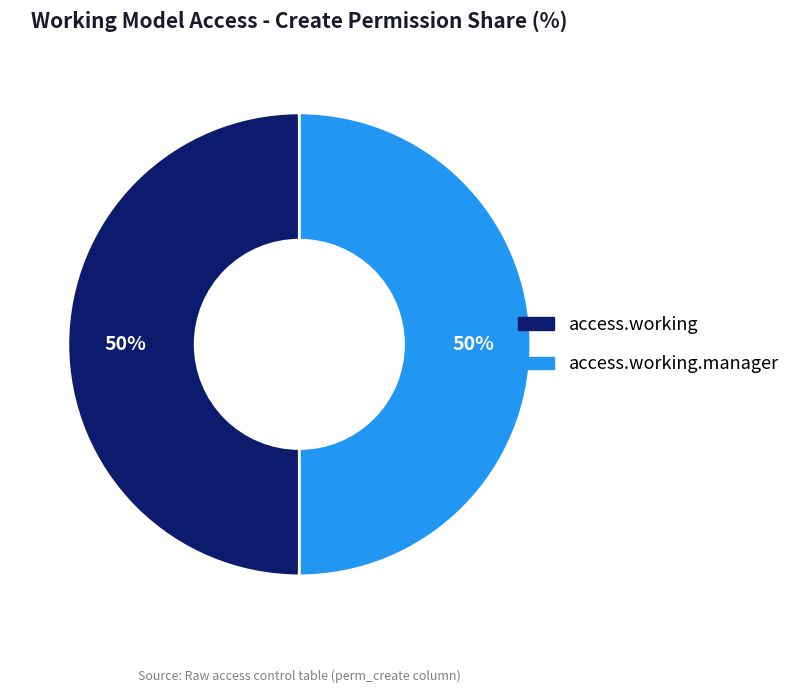

To the nearest percent, what is the average slice percentage?

50%